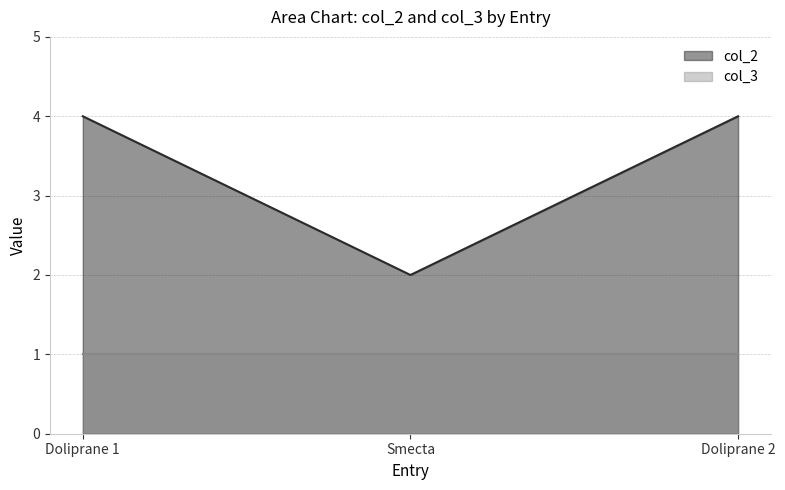

Which label corresponds to the smallest value in the chart?

Smecta